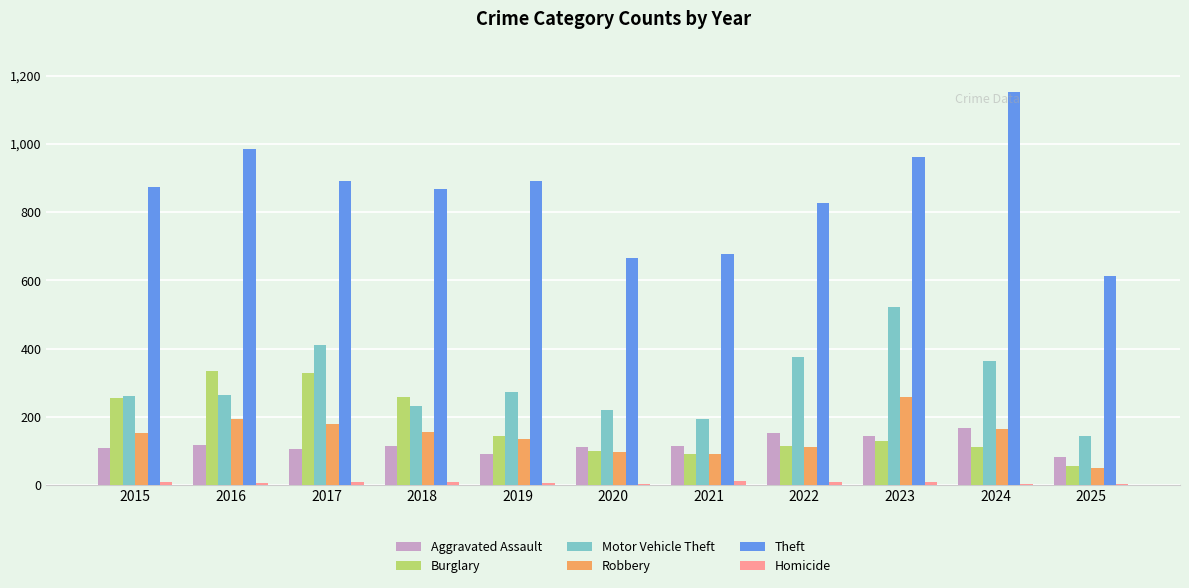

At which label is Motor Vehicle Theft closest to 334?

2024